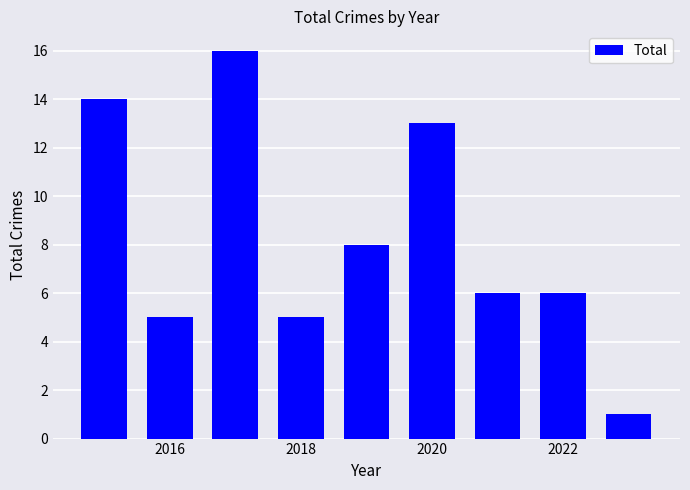

What is the greatest value displayed?

16